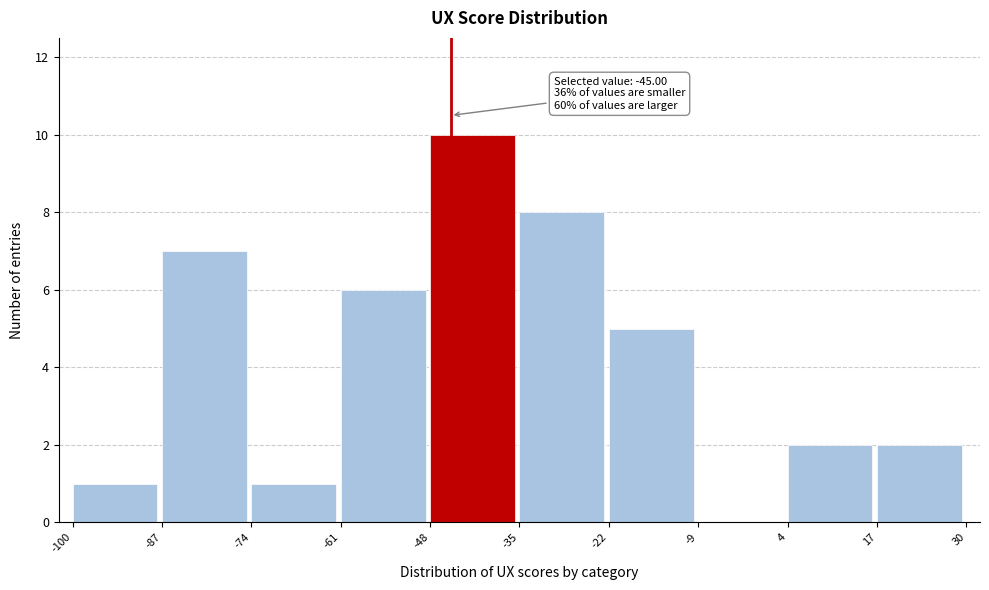

Which range on the x-axis has the tallest bar?

-48 to -35